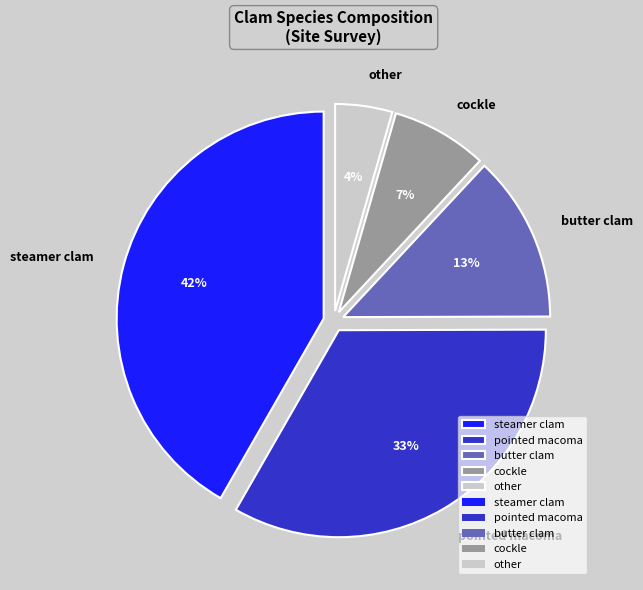

Do other and pointed macoma together represent more than half of the pie?

No